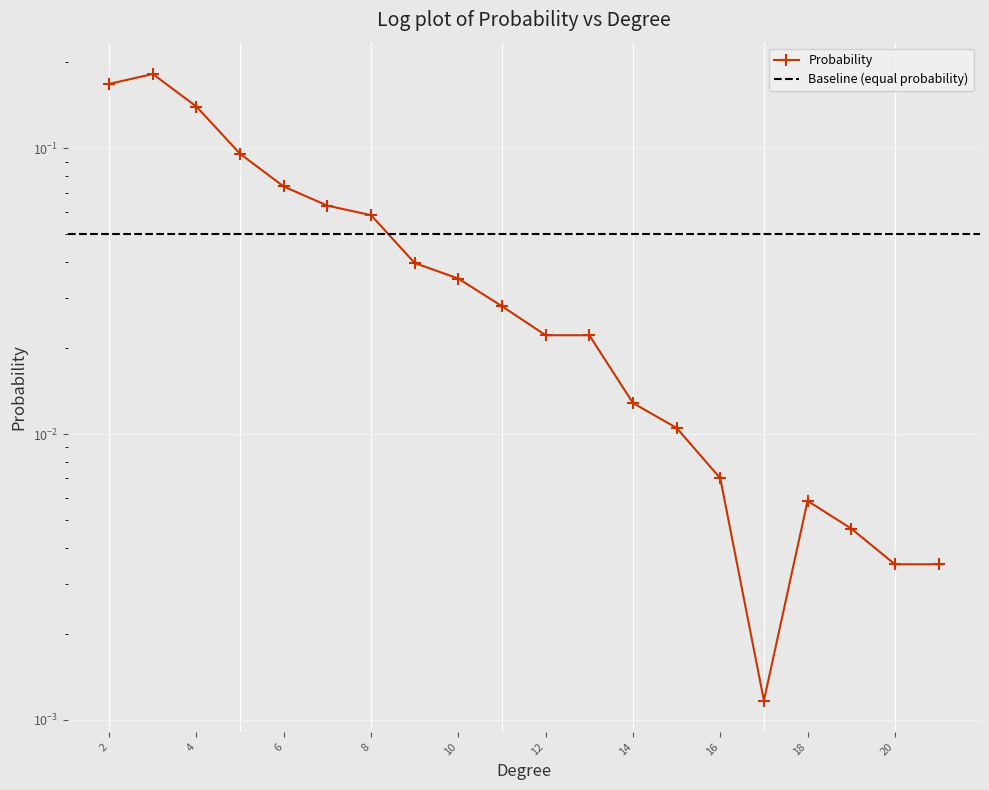

What is the change in value from 3 to 21?

-0.2